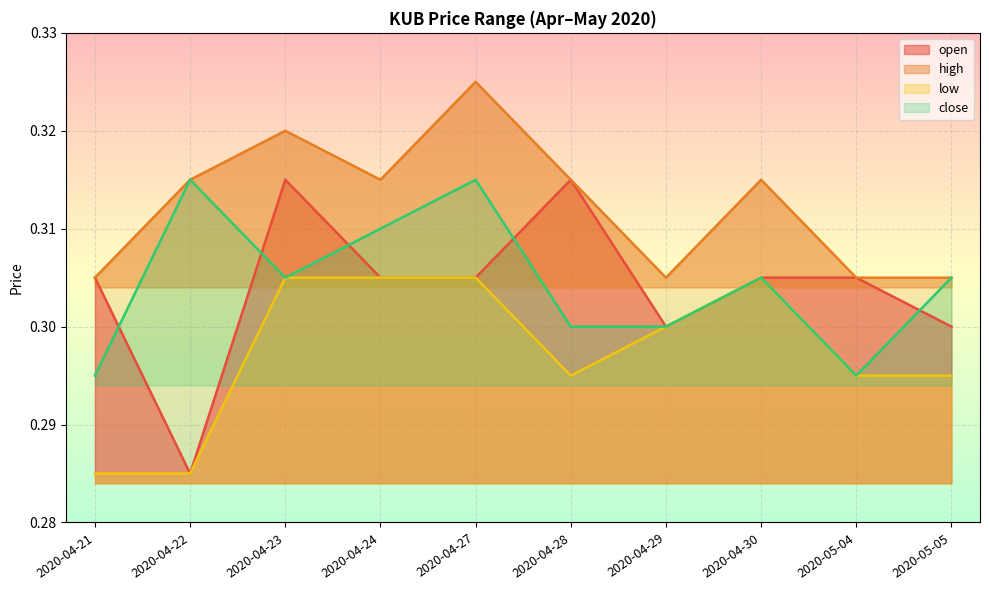

What are all the series names shown in the legend?

open, high, low, close